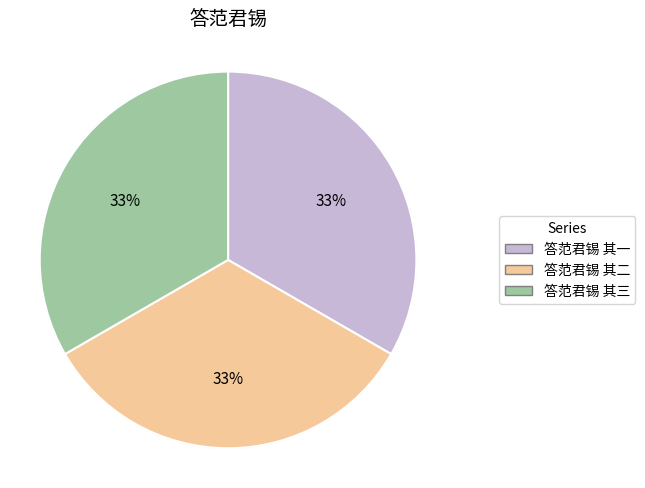

Is there a majority slice in this chart?

No